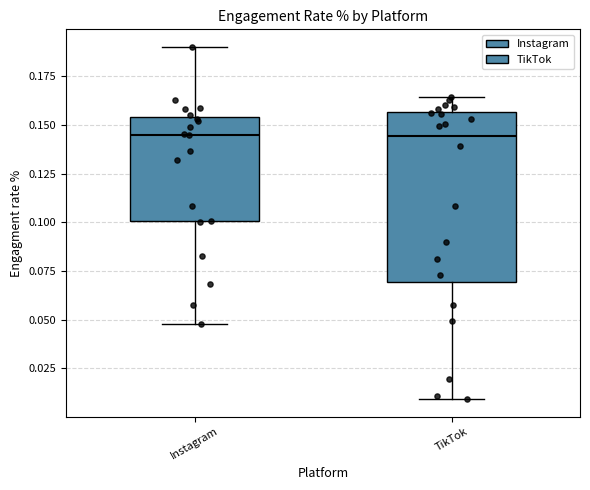

Reading left to right, transcribe this box plot: for each box, give where its median line is, the range the box spans, and where its two whiskers end, as read against the y-axis. The values are not printed on the chart, so give them approximately, as read against the axis.

Instagram: median 0.145, box 0.100 to 0.155, whiskers 0.050 to 0.190
TikTok: median 0.145, box 0.070 to 0.155, whiskers 0.010 to 0.165